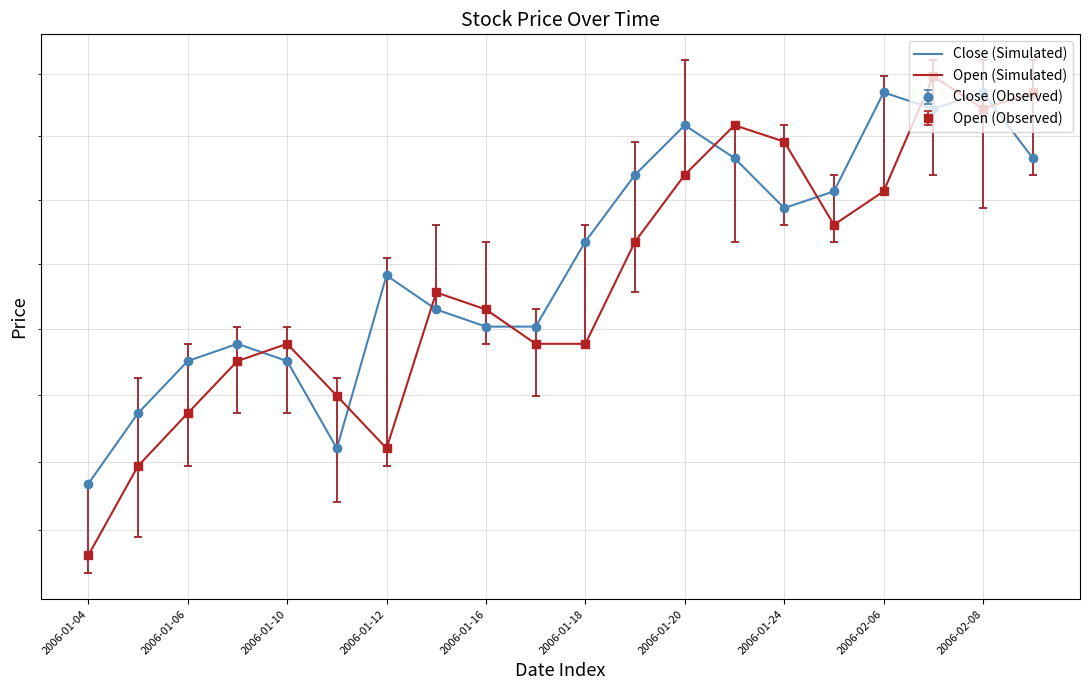

Is this an area chart (filled region under the line)?

No